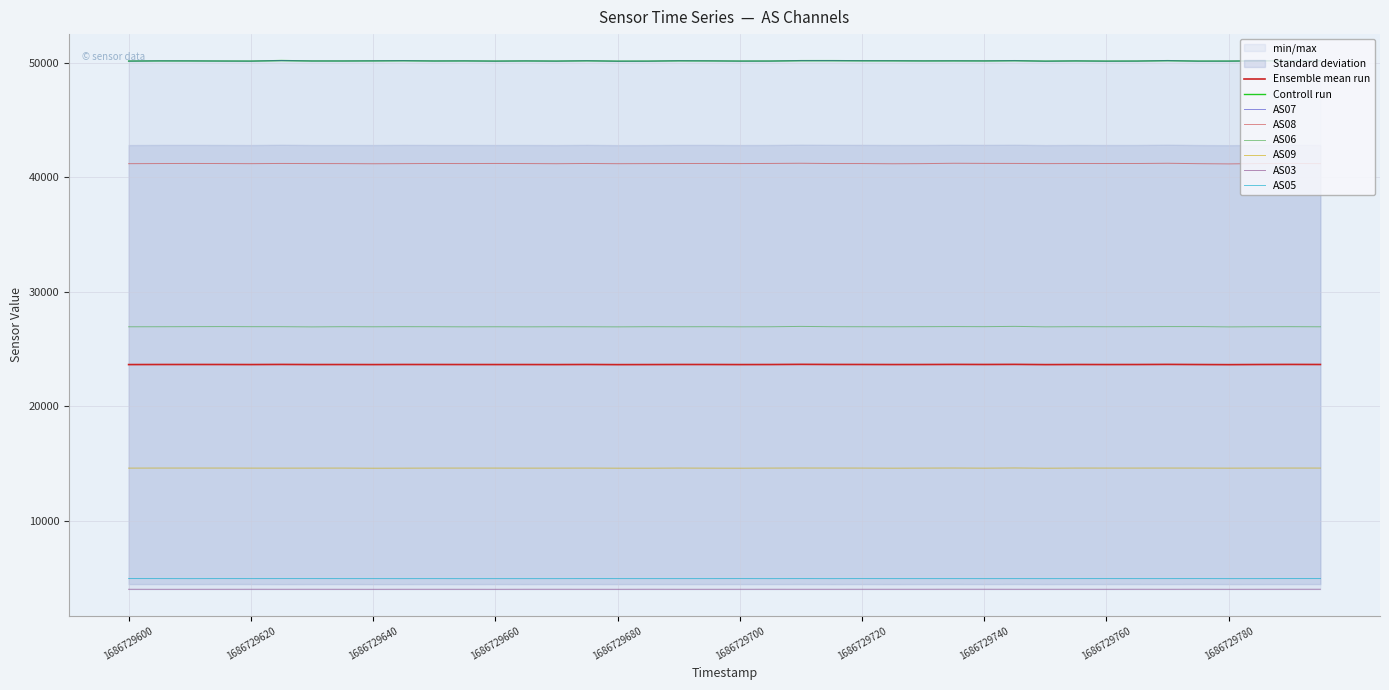

What is the lowest value of the AS05 series?

4938.0